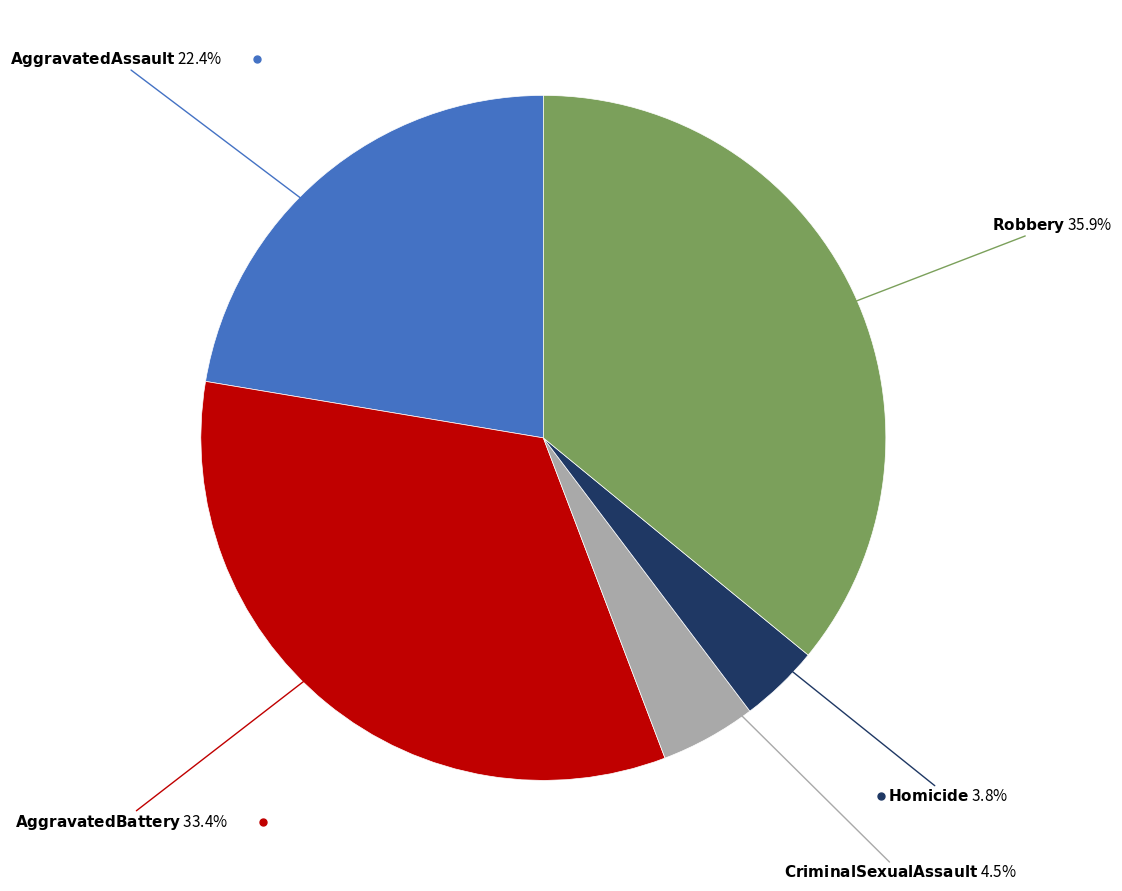

Does any single category account for the majority?

No